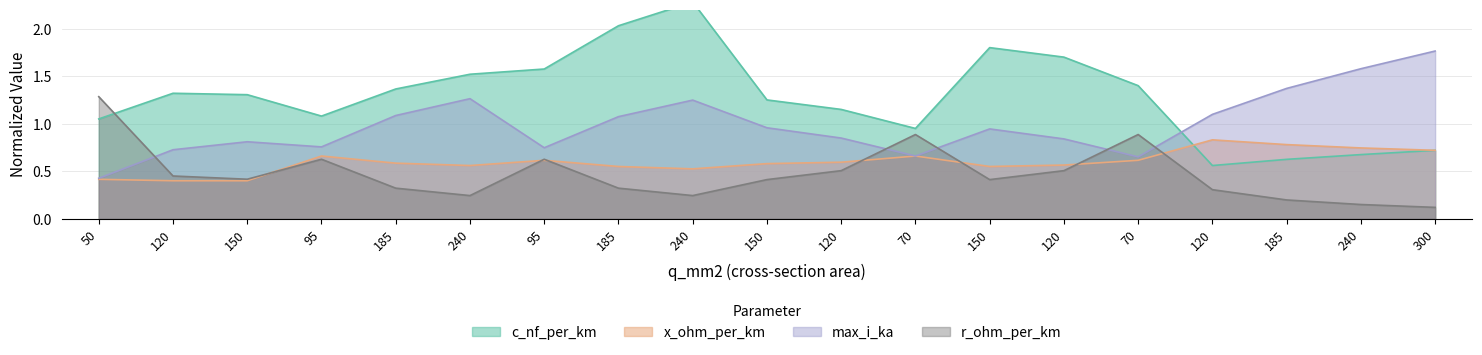

Reading left to right, extract all data points from this chart.

c_nf_per_km: 50=1.1	120=1.3	150=1.3	95=1.1	185=1.4	240=1.5	95=1.6	185=2.0	240=2.3	150=1.2	120=1.1	70=0.9	150=1.8	120=1.7	70=1.4	120=0.6	185=0.6	240=0.7	300=0.7
x_ohm_per_km: 50=0.4	120=0.4	150=0.4	95=0.7	185=0.6	240=0.6	95=0.6	185=0.6	240=0.5	150=0.6	120=0.6	70=0.7	150=0.6	120=0.6	70=0.6	120=0.8	185=0.8	240=0.7	300=0.7
max_i_ka: 50=0.4	120=0.7	150=0.8	95=0.8	185=1.1	240=1.3	95=0.7	185=1.1	240=1.2	150=1.0	120=0.8	70=0.7	150=0.9	120=0.8	70=0.7	120=1.1	185=1.4	240=1.6	300=1.8
r_ohm_per_km: 50=1.3	120=0.5	150=0.4	95=0.6	185=0.3	240=0.2	95=0.6	185=0.3	240=0.2	150=0.4	120=0.5	70=0.9	150=0.4	120=0.5	70=0.9	120=0.3	185=0.2	240=0.1	300=0.1